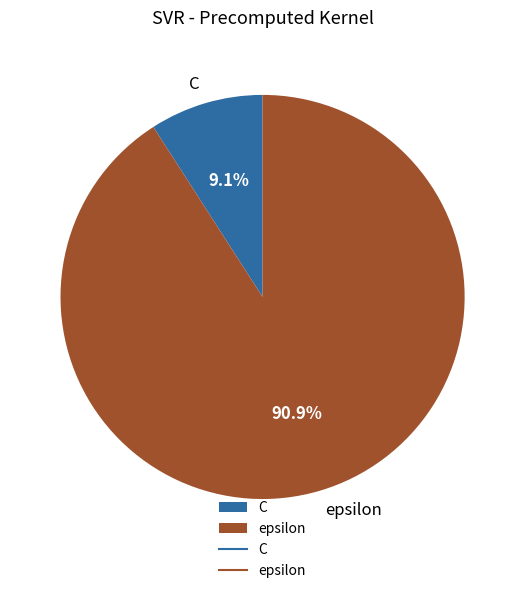

Is epsilon the majority of the pie?

Yes